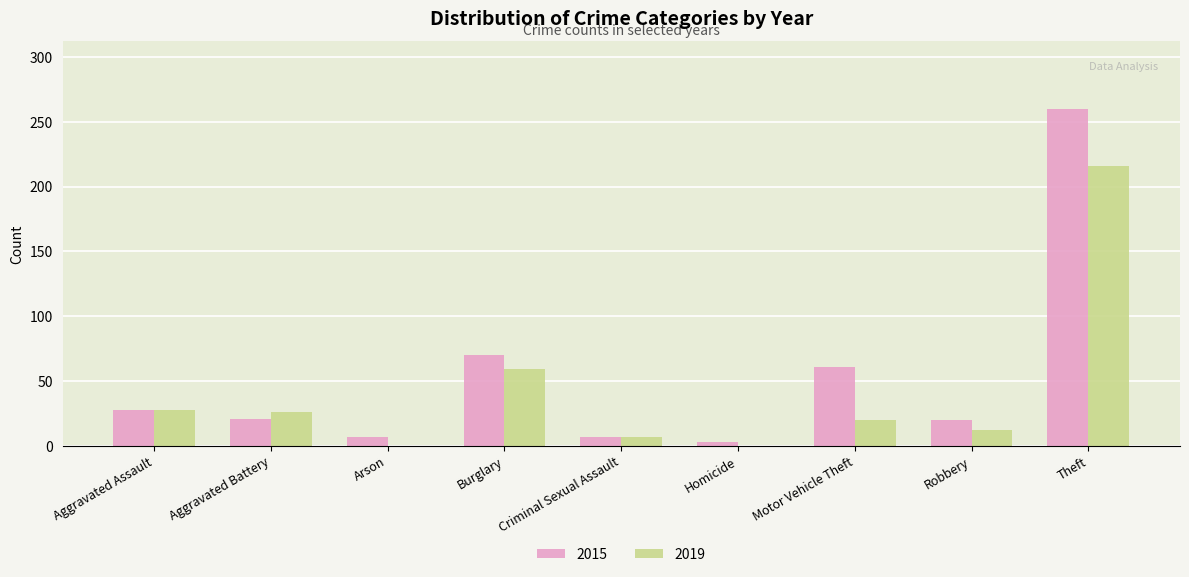

What are all the series names shown in the legend?

2015, 2019